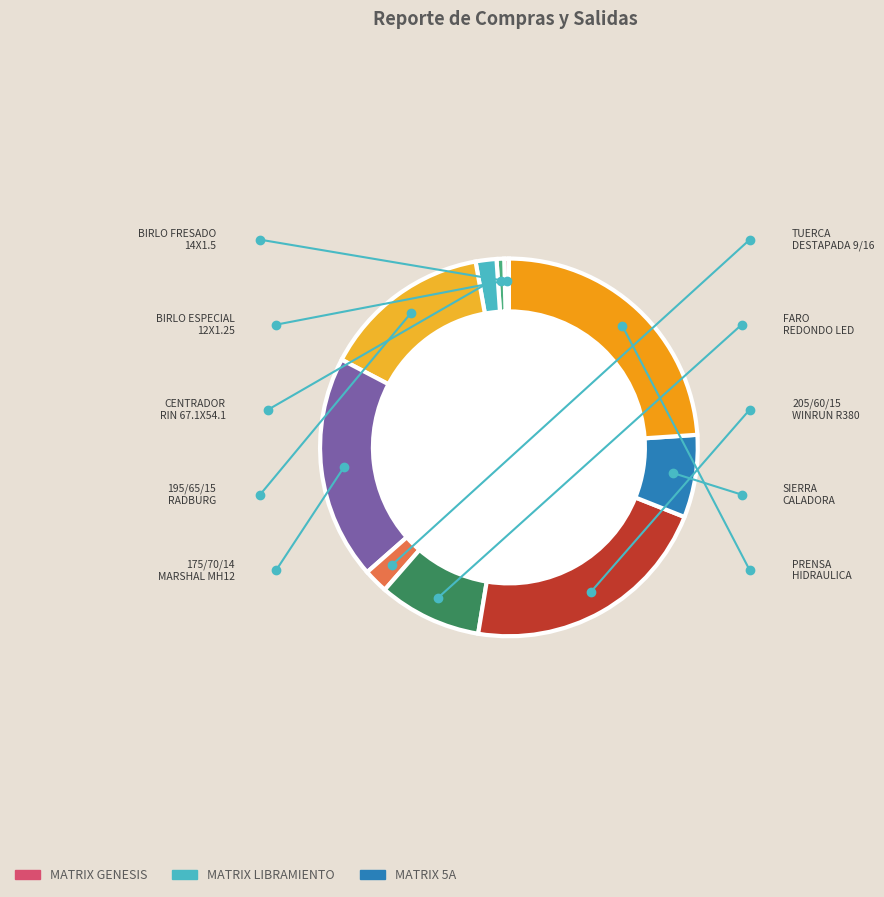

Which has a higher value, MATRIX LIBRAMIENTO or MATRIX GENESIS?

MATRIX LIBRAMIENTO